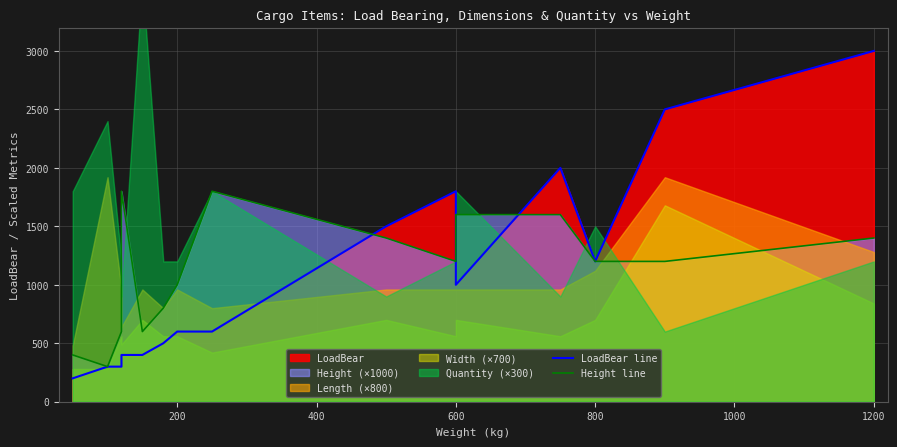

Does the chart display data point markers on the line(s)?

No